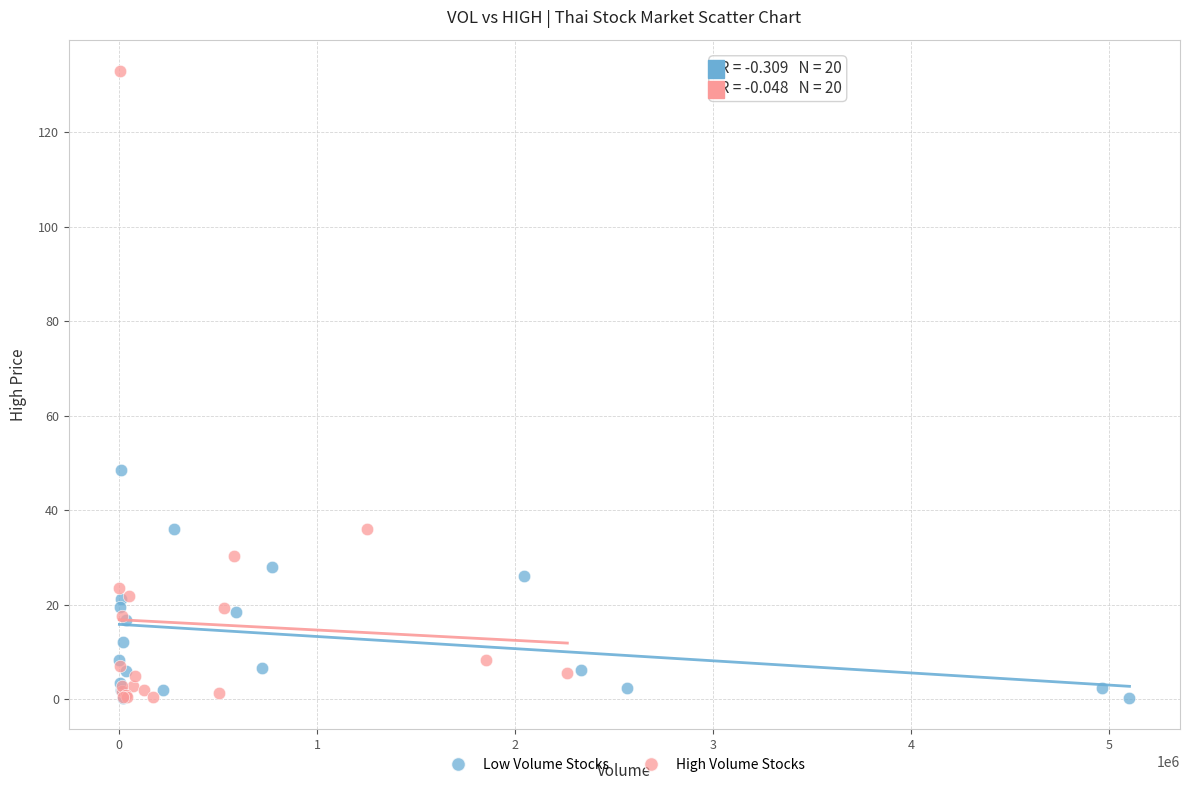

Which series has the widest spread of Y values?

High Volume Stocks